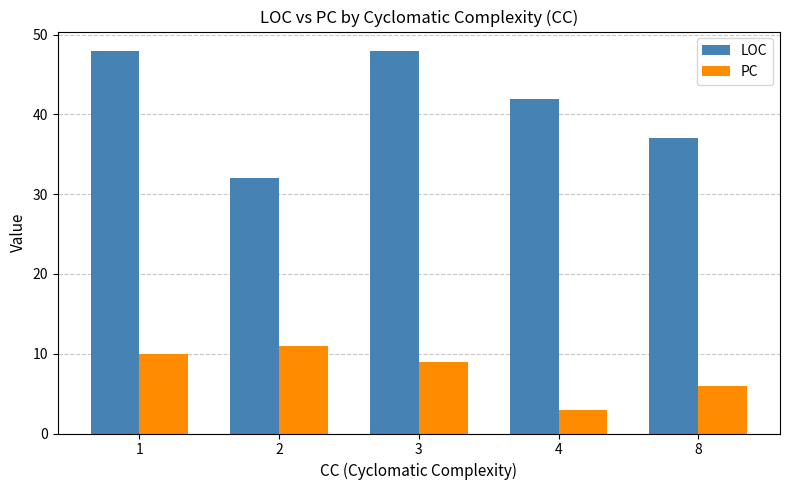

At which label is PC closest to 7?

8